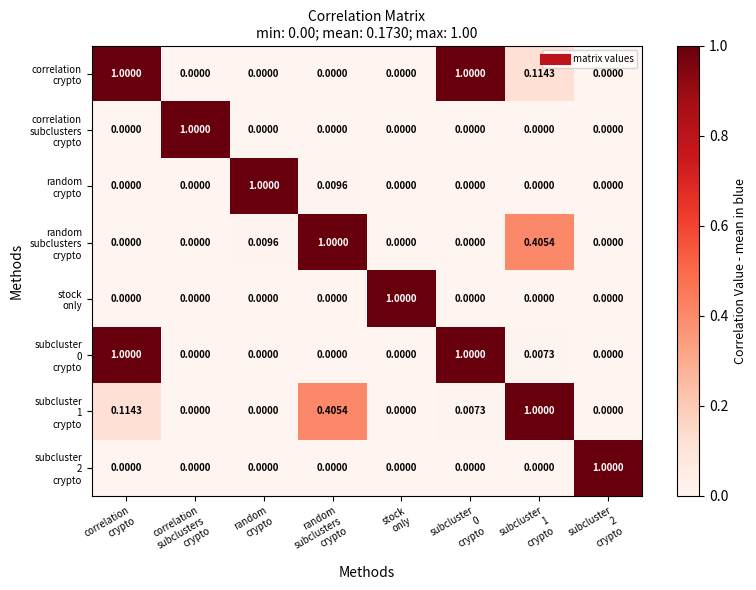

What is the greatest value displayed?

1.0